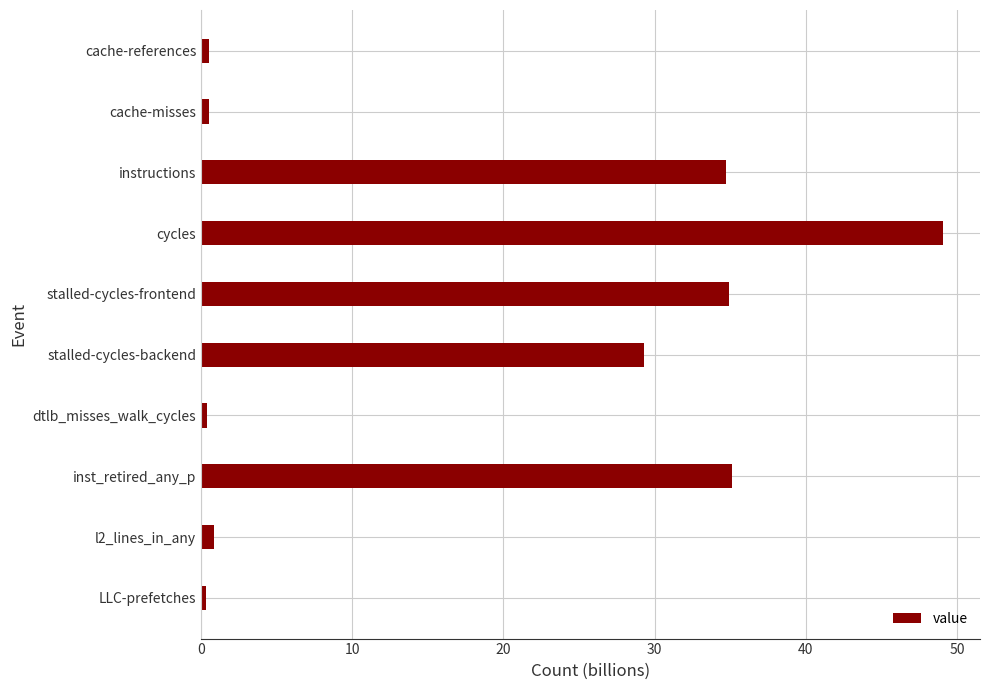

At which label is the value closest to 24?

stalled-cycles-backend